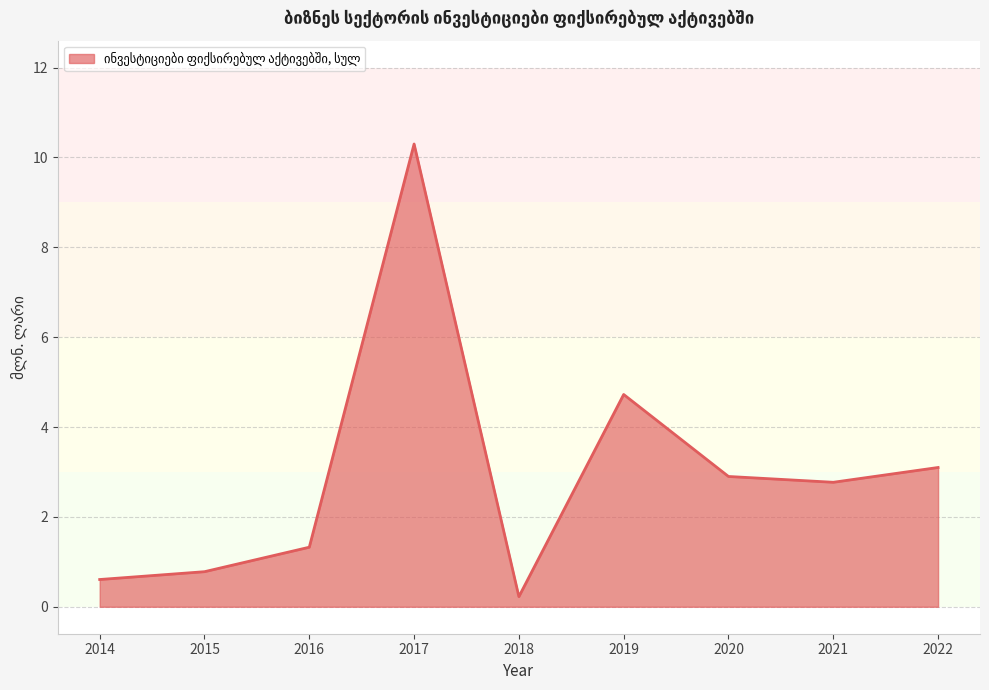

The chart shows a value of 1.4 at 2021. True or false?

False